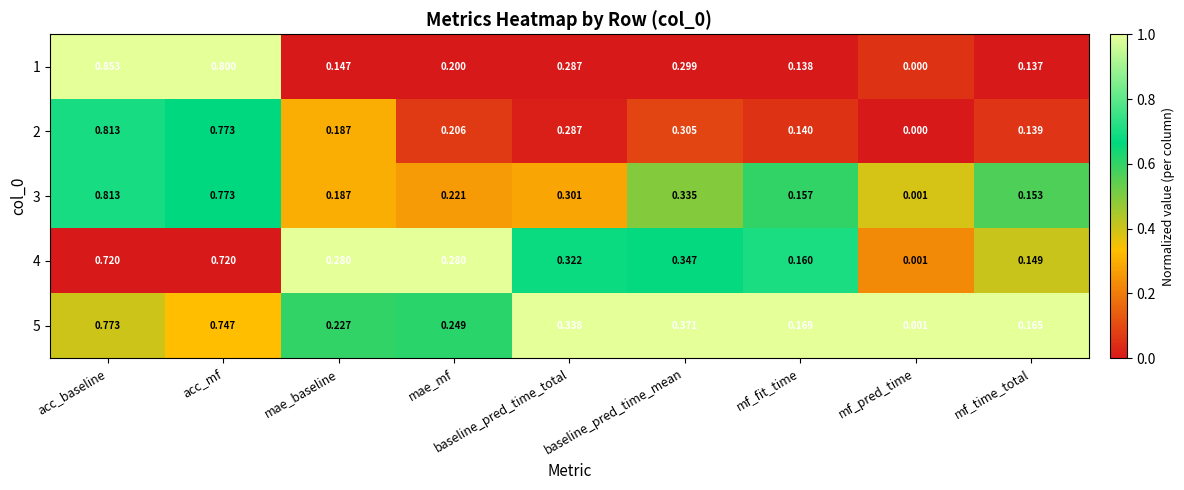

Which label corresponds to the smallest value in the chart?

mf_pred_time